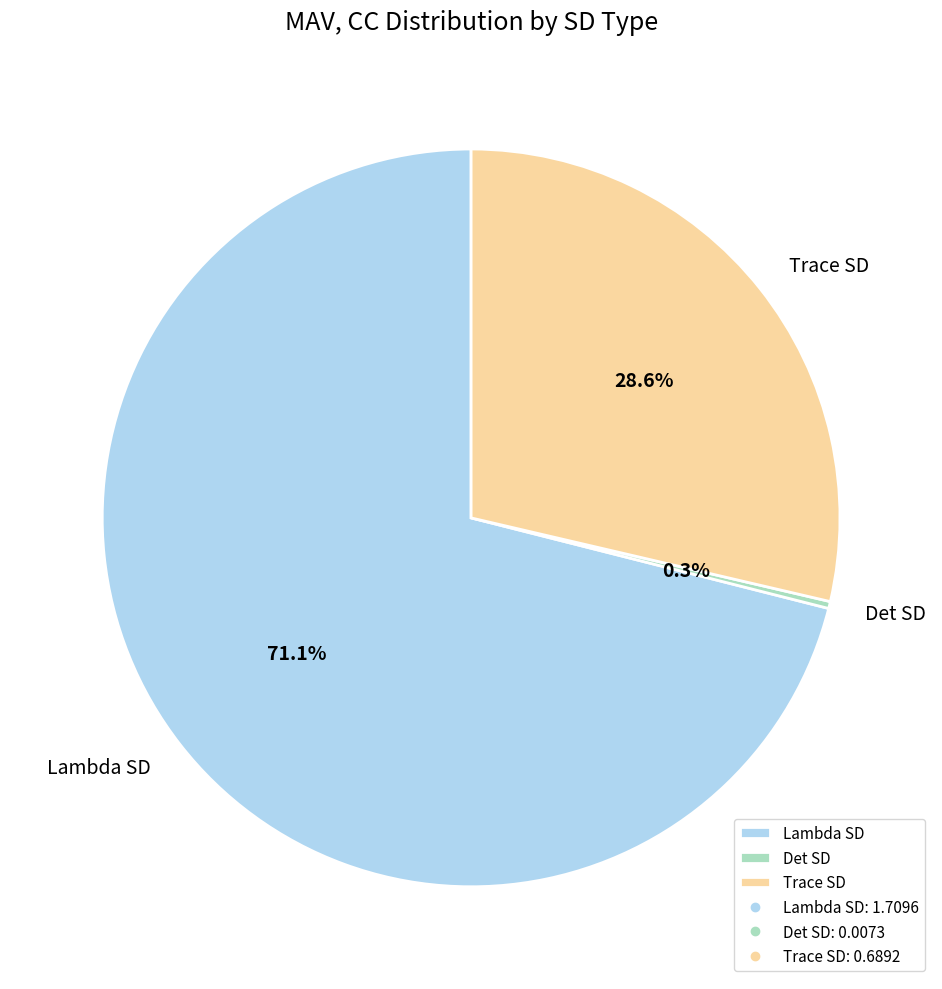

Does Lambda SD represent more than half of the total?

Yes